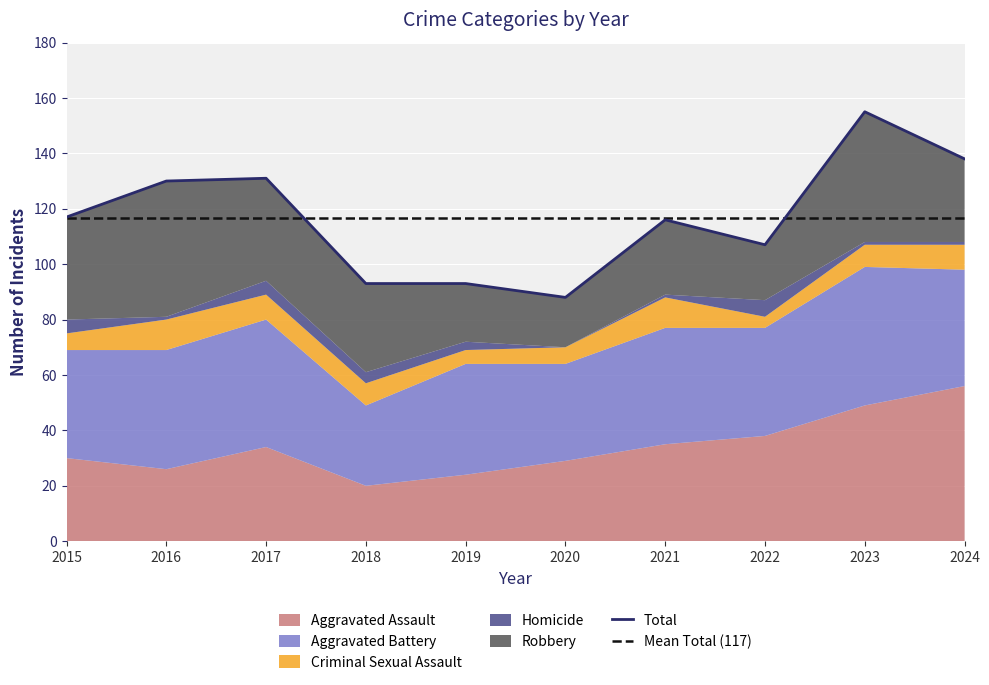

At which label does Robbery first exceed 32?

2015